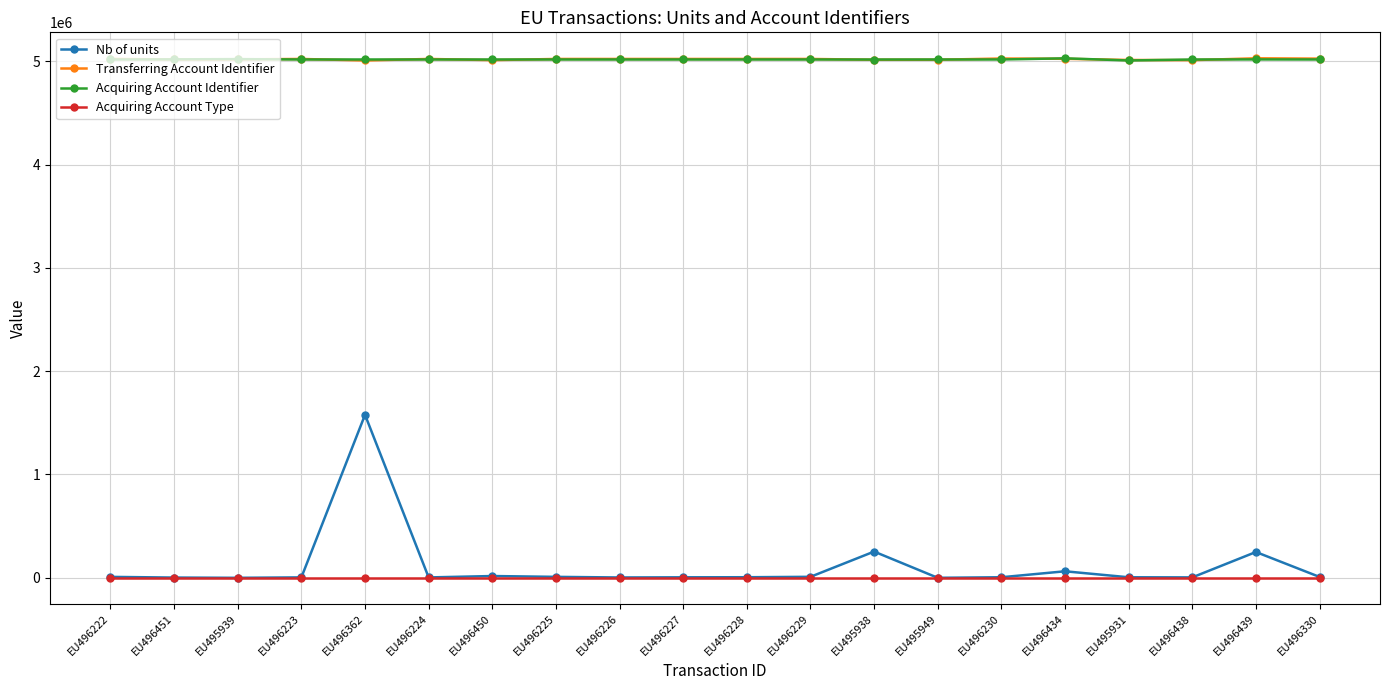

What is the maximum value for Acquiring Account Identifier?

5027655